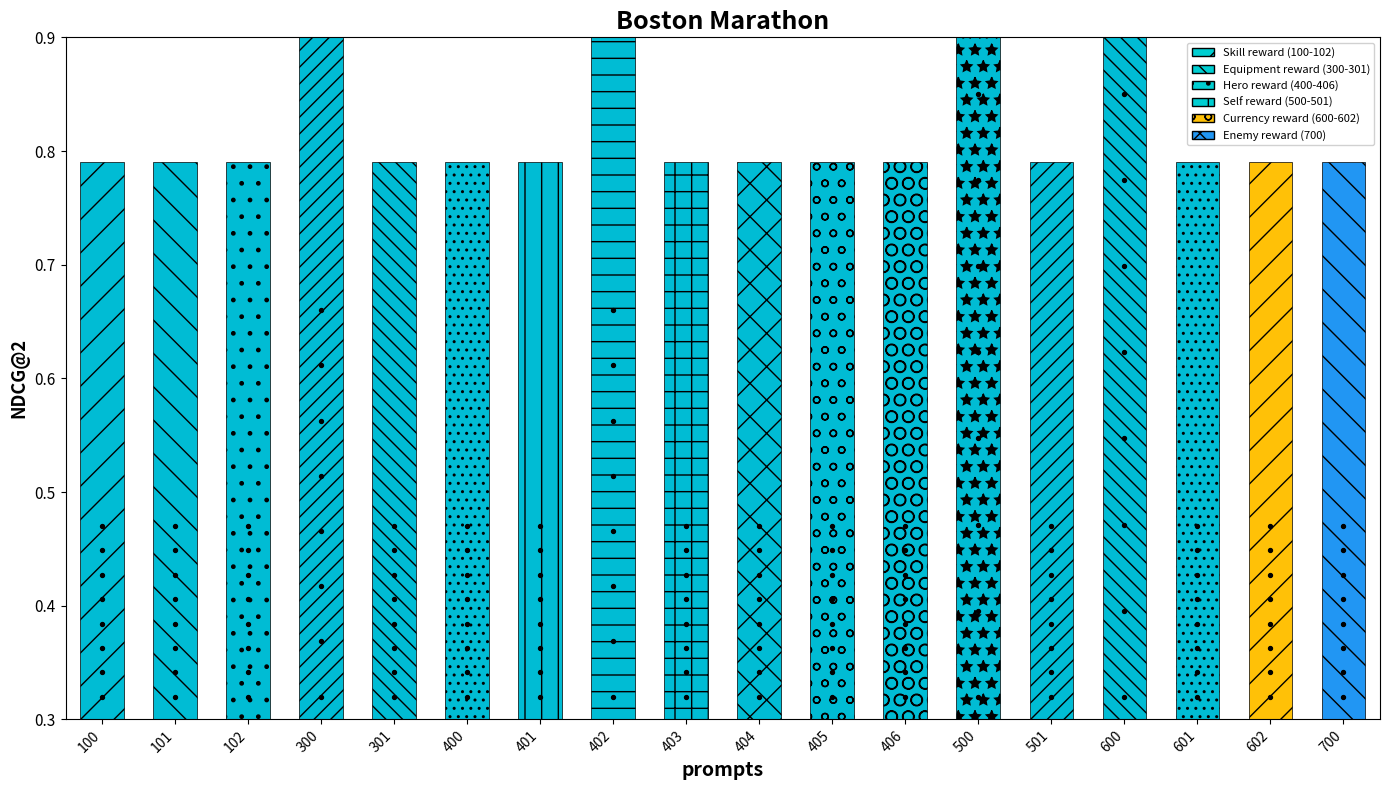

Between 602 and 101, which is larger?

602